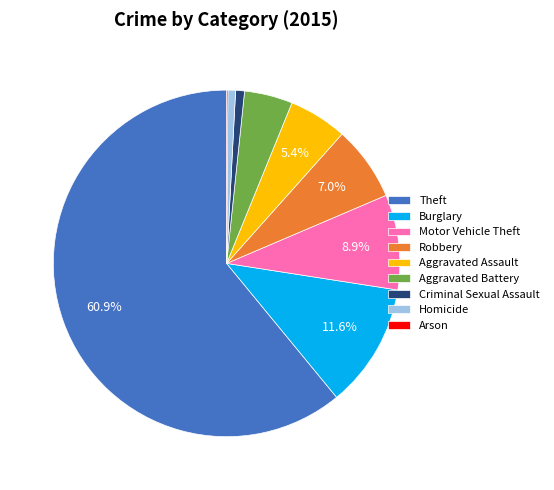

Which slice is the largest?

Theft